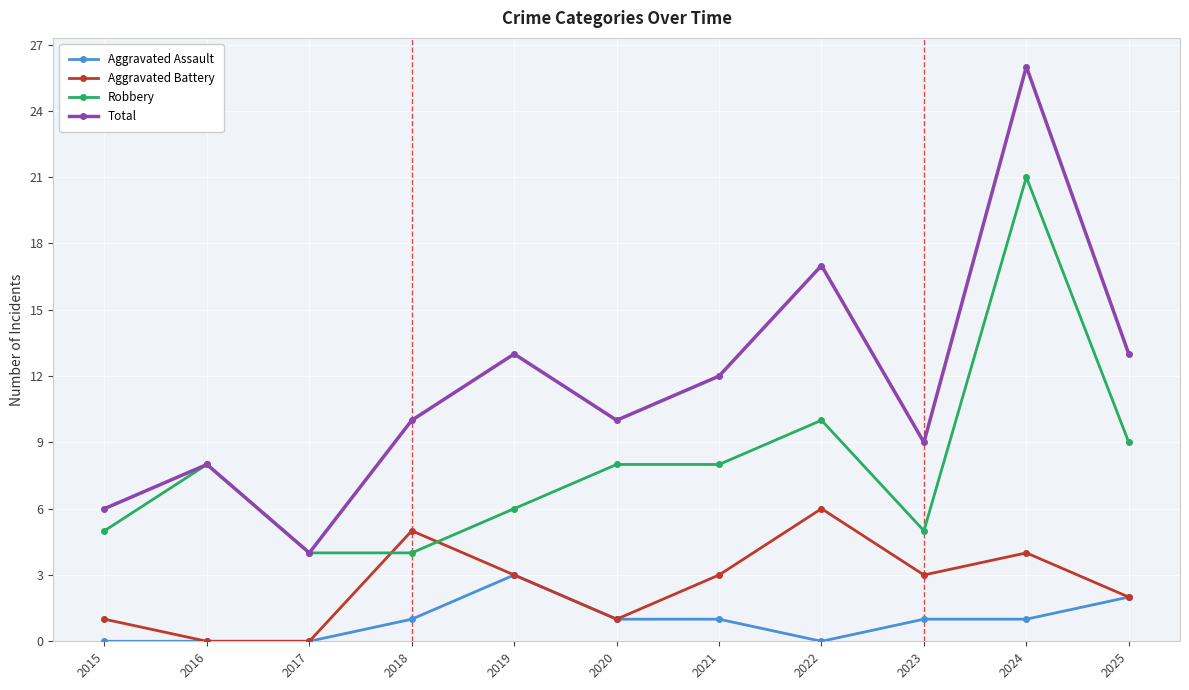

Rank the series by their maximum value, from highest to lowest.

Total, Robbery, Aggravated Battery, Aggravated Assault